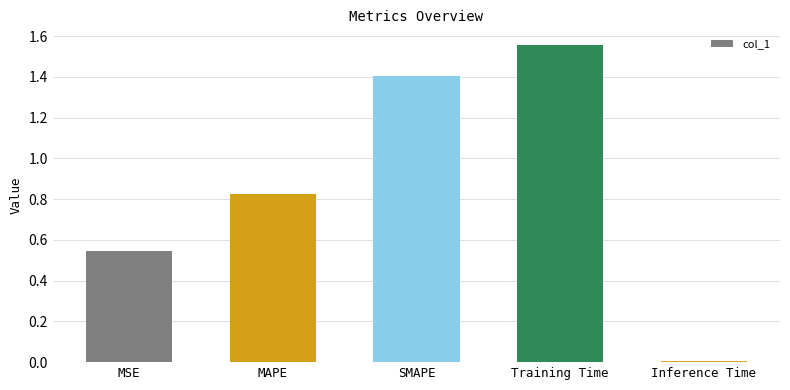

What is the label of the 2nd bar from the left?

MAPE